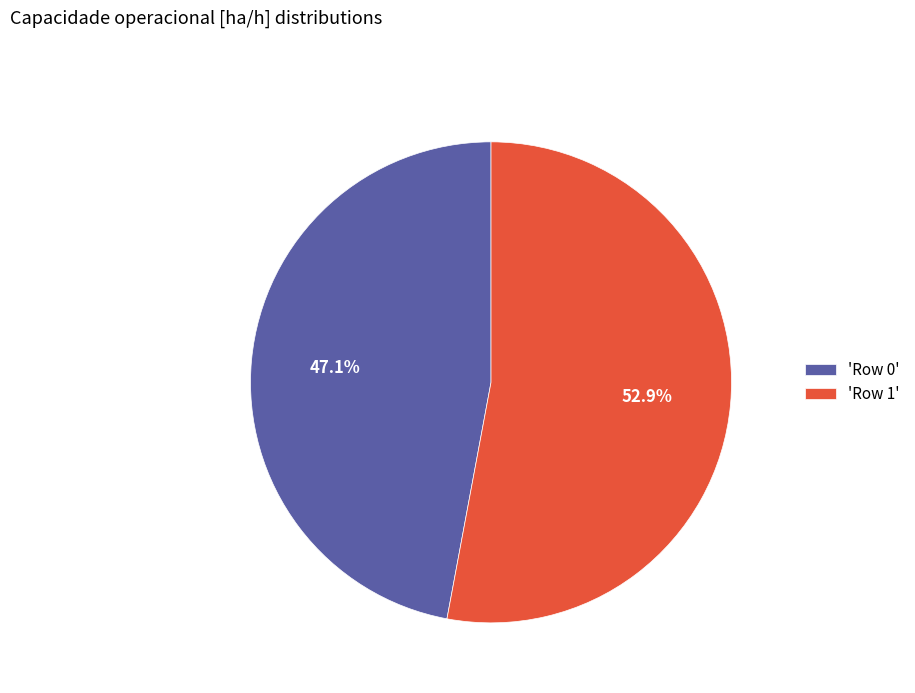

What is the ratio of the value at 'Row 1' to the value at 'Row 0'?

1.1